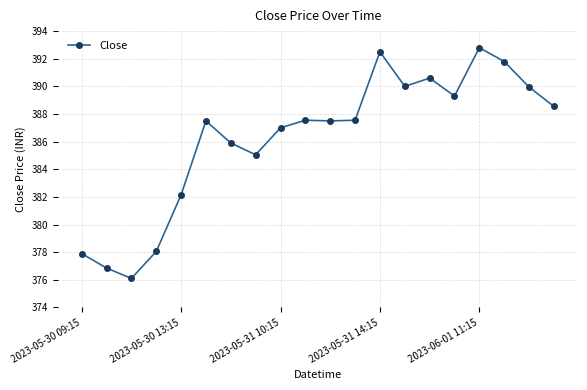

True or false: the data has more than 0 interior local peaks.

True